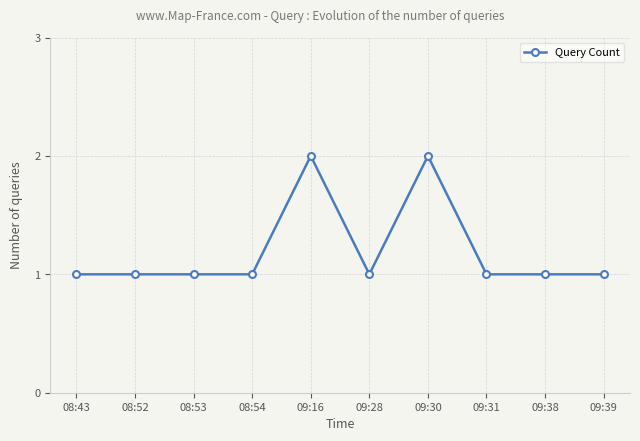

Count the number of data series in this chart.

1